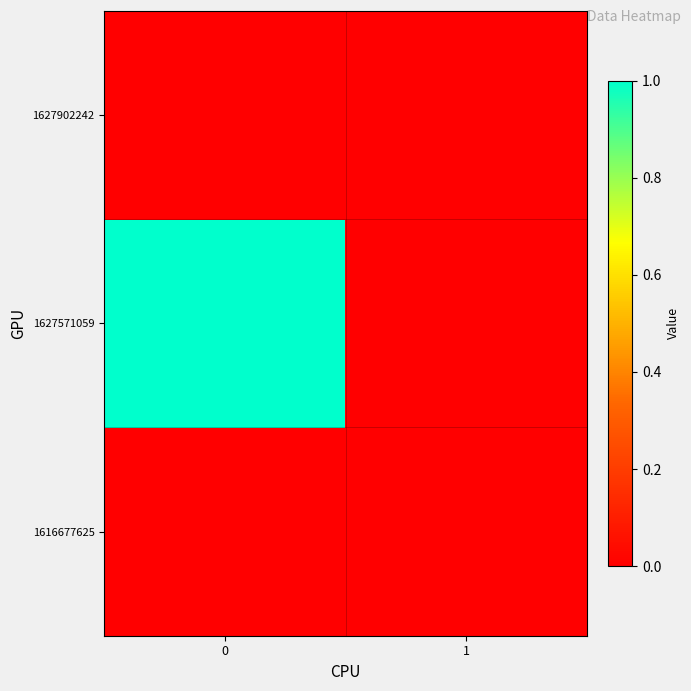

Reading left to right, transcribe all the data shown in this chart.

1616677625: 0=0	1=0
1627571059: 0=1	1=0
1627902242: 0=0	1=0